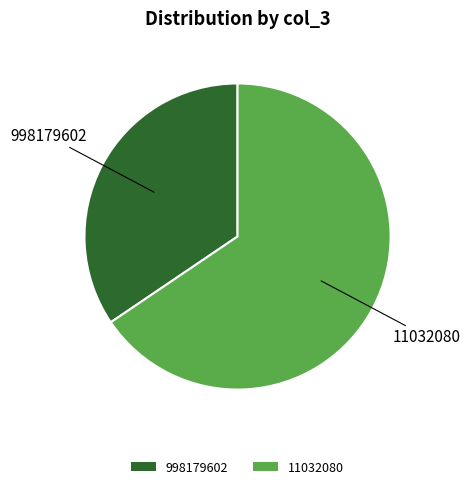

Count the number of slices in the pie.

2